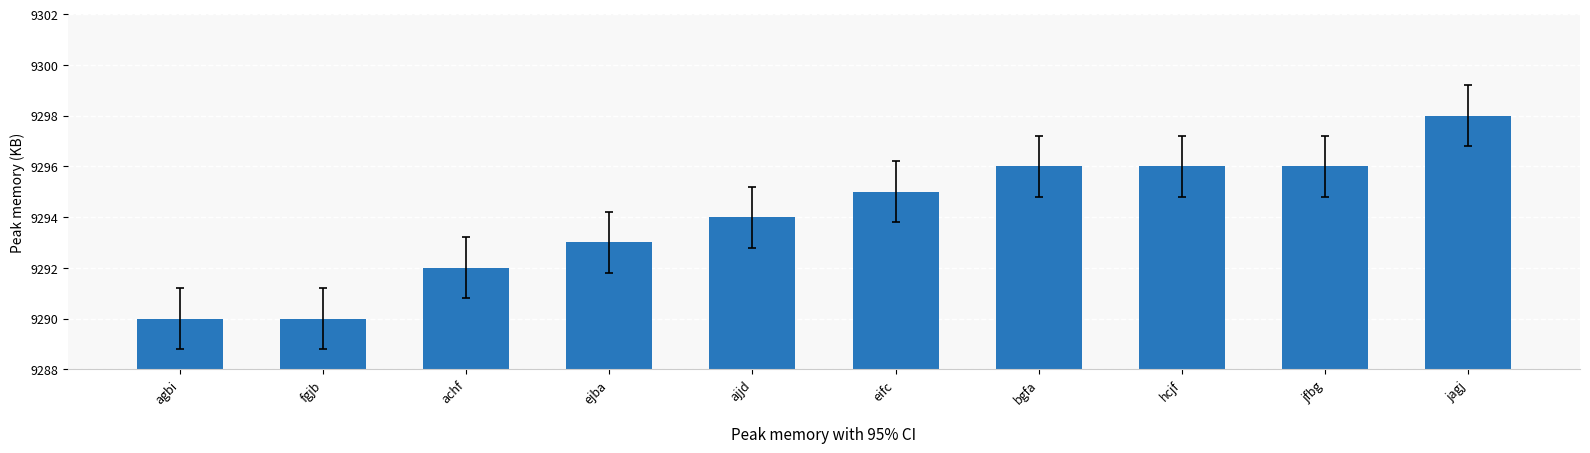

Read the value at fgjb.

9290